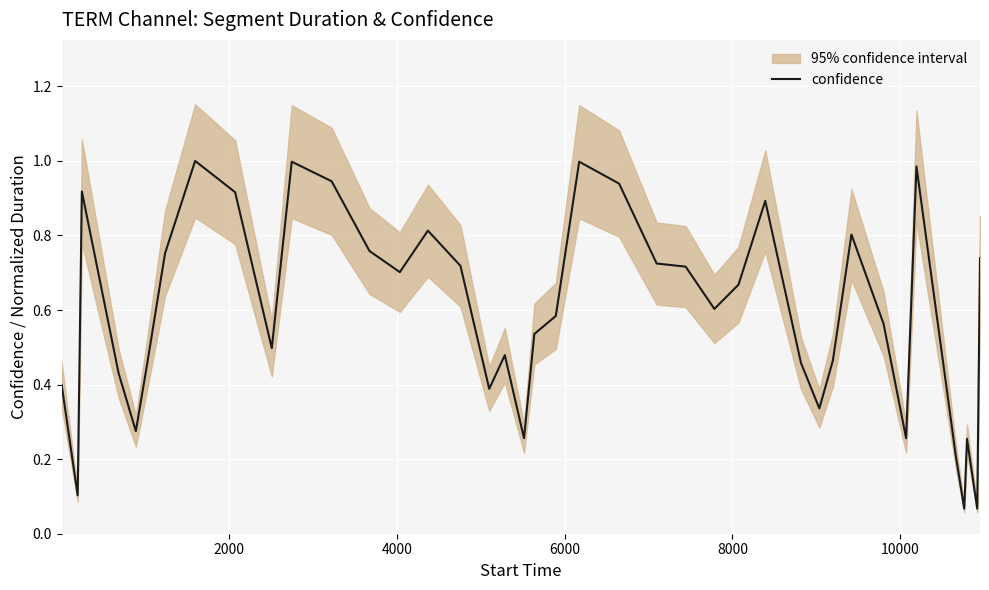

What is the value of the 4th point from the left?

0.4